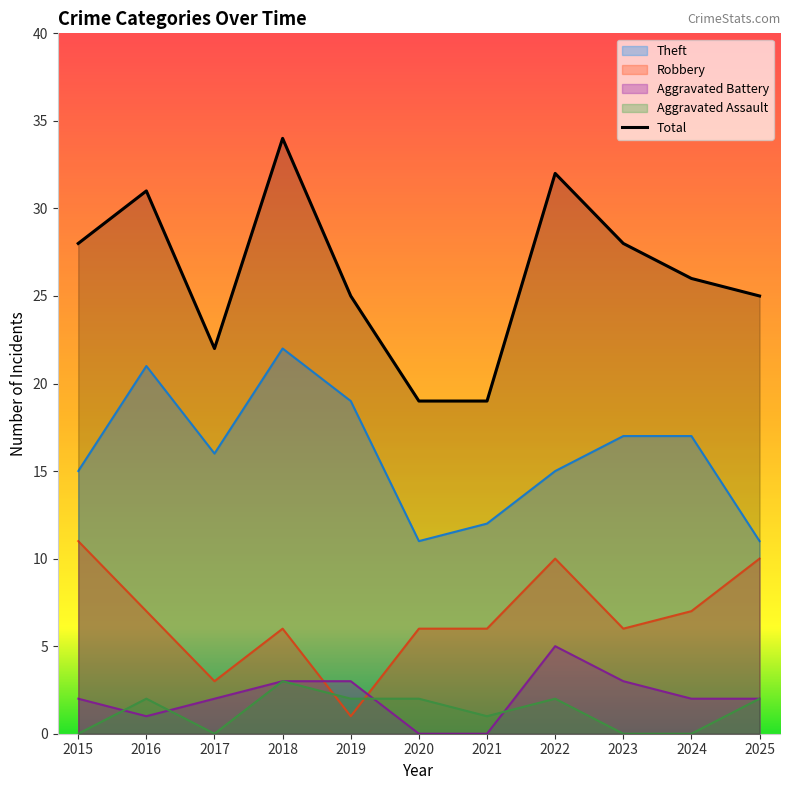

How many categories are shown in the chart?

11